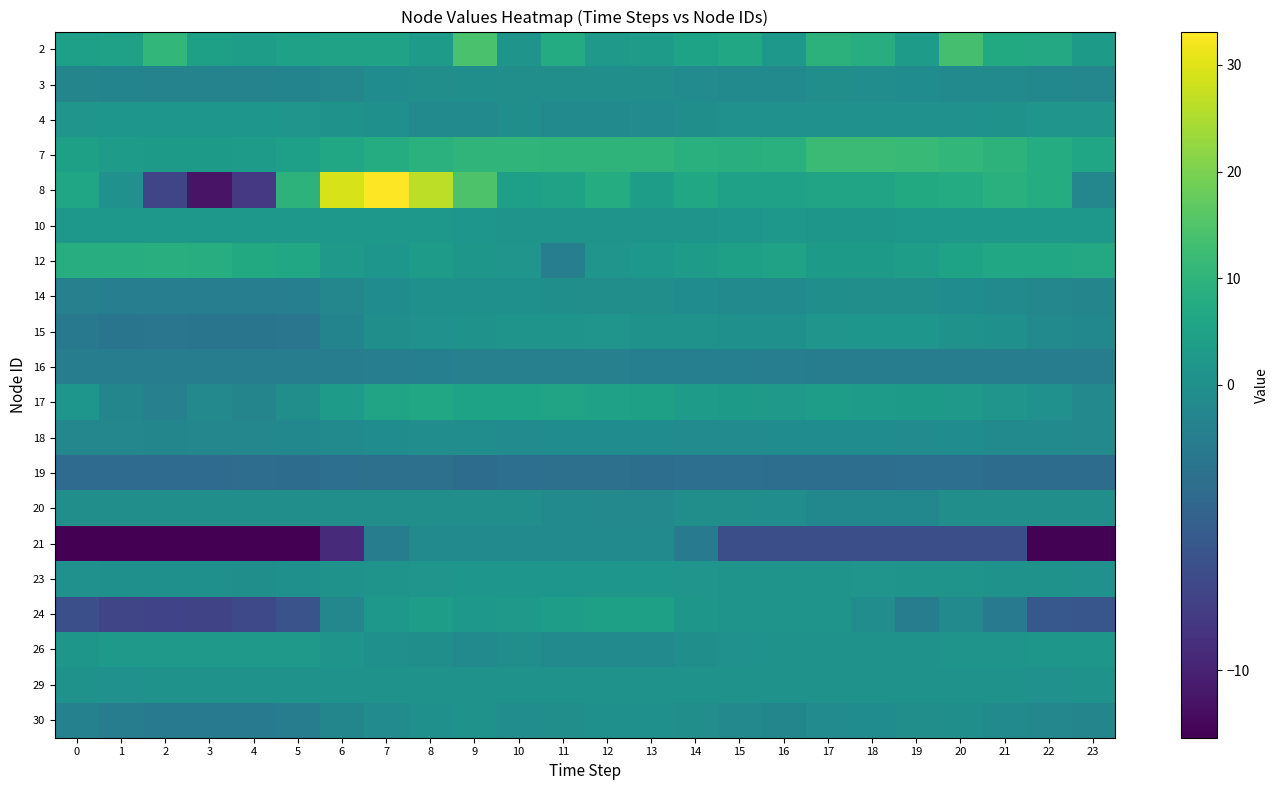

Reading left to right, transcribe all the data shown in this chart.

2: 0=4.2	1=4.8	2=10.7	3=4.6	4=4.1	5=4.8	6=5.2	7=5.0	8=3.4	9=14.0	10=1.3	11=7.6	12=2.8	13=3.6	14=5.3	15=6.6	16=2.2	17=9.5	18=8.1	19=3.2	20=13.7	21=7.1	22=6.9	23=3.0
3: 0=-1.1	1=-1.2	2=-1.3	3=-1.3	4=-1.3	5=-1.2	6=-0.9	7=-0.4	8=-0.1	9=-0.0	10=-0.1	11=-0.1	12=-0.2	13=-0.2	14=-0.4	15=-0.6	16=-0.5	17=-0.2	18=-0.2	19=-0.3	20=-0.5	21=-0.6	22=-0.8	23=-1.0
4: 0=1.4	1=1.8	2=1.8	3=1.8	4=1.8	5=1.4	6=0.6	7=0.1	8=-0.5	9=-0.5	10=-0.0	11=-0.5	12=-0.5	13=-0.4	14=-0.0	15=0.3	16=0.4	17=0.4	18=0.4	19=0.4	20=0.4	21=0.9	22=1.3	23=1.3
7: 0=4.6	1=3.6	2=3.0	3=3.0	4=3.4	5=4.2	6=6.5	7=8.0	8=9.2	9=10.1	10=10.2	11=10.0	12=10.1	13=10.0	14=9.0	15=8.6	16=8.8	17=12.0	18=12.0	19=11.7	20=10.8	21=9.6	22=7.8	23=6.0
8: 0=5.7	1=0.4	2=-7.2	3=-11.1	4=-8.3	5=9.6	6=29.1	7=33.1	8=26.4	9=14.7	10=4.2	11=5.0	12=7.8	13=3.9	14=6.7	15=4.8	16=4.7	17=5.5	18=5.7	19=7.0	20=7.5	21=8.9	22=7.8	23=-0.9
10: 0=2.2	1=2.2	2=2.2	3=2.2	4=2.2	5=2.2	6=2.1	7=2.1	8=2.1	9=1.6	10=1.1	11=1.1	12=1.1	13=1.1	14=1.1	15=1.6	16=2.1	17=2.1	18=2.1	19=2.1	20=2.1	21=2.1	22=2.1	23=2.2
12: 0=8.2	1=8.1	2=8.3	3=8.1	4=7.2	5=6.2	6=2.7	7=1.7	8=3.2	9=2.0	10=1.4	11=-1.8	12=1.4	13=2.3	14=3.6	15=4.6	16=4.9	17=2.9	18=2.9	19=3.9	20=5.4	21=6.6	22=6.6	23=6.9
14: 0=-1.6	1=-1.7	2=-1.8	3=-1.8	4=-1.7	5=-1.7	6=-1.0	7=-0.3	8=0.0	9=0.1	10=0.0	11=-0.1	12=-0.1	13=-0.1	14=-0.3	15=-0.6	16=-0.6	17=-0.1	18=-0.1	19=-0.1	20=-0.3	21=-0.6	22=-0.9	23=-1.1
15: 0=-2.4	1=-2.8	2=-2.6	3=-2.7	4=-2.7	5=-2.7	6=-1.2	7=-0.0	8=0.4	9=1.0	10=1.2	11=1.1	12=1.4	13=1.0	14=1.0	15=0.2	16=0.1	17=1.5	18=1.6	19=1.7	20=0.9	21=0.1	22=-0.5	23=-0.8
16: 0=-2.0	1=-2.0	2=-2.0	3=-2.0	4=-2.0	5=-2.0	6=-1.9	7=-1.7	8=-1.7	9=-1.6	10=-1.6	11=-1.6	12=-1.6	13=-1.7	14=-1.7	15=-1.7	16=-1.8	17=-1.8	18=-1.8	19=-1.8	20=-1.8	21=-1.9	22=-2.0	23=-2.0
17: 0=1.6	1=-1.0	2=-1.6	3=-0.7	4=-1.2	5=-0.2	6=3.1	7=5.7	8=6.4	9=5.3	10=5.4	11=5.5	12=4.7	13=4.6	14=3.2	15=3.1	16=2.7	17=3.8	18=3.5	19=3.0	20=2.6	21=1.5	22=0.5	23=-0.7
18: 0=-0.9	1=-0.9	2=-1.0	3=-0.9	4=-0.9	5=-0.8	6=-0.6	7=-0.3	8=-0.2	9=-0.3	10=-0.4	11=-0.3	12=-0.4	13=-0.4	14=-0.4	15=-0.4	16=-0.4	17=-0.3	18=-0.4	19=-0.4	20=-0.4	21=-0.5	22=-0.6	23=-0.7
19: 0=-3.8	1=-3.8	2=-3.8	3=-3.8	4=-3.6	5=-3.7	6=-3.3	7=-3.2	8=-3.2	9=-3.6	10=-3.3	11=-3.2	12=-3.3	13=-3.4	14=-3.3	15=-3.3	16=-3.4	17=-3.4	18=-3.4	19=-3.3	20=-3.3	21=-3.6	22=-3.6	23=-3.6
20: 0=-0.1	1=-0.1	2=-0.1	3=-0.1	4=-0.1	5=-0.1	6=-0.1	7=-0.1	8=-0.1	9=-0.1	10=-0.1	11=-0.6	12=-0.8	13=-0.8	14=-0.1	15=-0.1	16=-0.3	17=-0.8	18=-0.8	19=-0.8	20=-0.1	21=-0.1	22=-0.1	23=-0.1
21: 0=-12.4	1=-12.4	2=-12.4	3=-12.4	4=-12.4	5=-12.4	6=-9.3	7=-2.0	8=-0.6	9=-0.6	10=-0.6	11=-0.6	12=-0.6	13=-0.6	14=-2.1	15=-6.5	16=-6.5	17=-6.5	18=-6.5	19=-6.5	20=-6.5	21=-6.5	22=-12.2	23=-12.2
23: 0=0.3	1=0.2	2=0.1	3=0.1	4=-0.1	5=0.0	6=0.6	7=1.1	8=1.5	9=1.8	10=1.7	11=1.7	12=1.7	13=1.6	14=1.5	15=1.2	16=1.1	17=1.3	18=1.3	19=1.3	20=1.2	21=1.0	22=0.7	23=0.5
24: 0=-6.3	1=-7.2	2=-7.4	3=-7.3	4=-7.0	5=-6.1	6=-0.9	7=2.2	8=3.8	9=2.2	10=2.6	11=4.0	12=4.6	13=4.5	14=2.0	15=1.1	16=1.1	17=1.3	18=-0.3	19=-1.9	20=-0.5	21=-2.1	22=-5.6	23=-5.8
26: 0=2.1	1=2.5	2=2.5	3=2.5	4=2.5	5=2.5	6=1.3	7=0.1	8=-0.0	9=-0.7	10=-0.2	11=-0.5	12=-0.7	13=-0.7	14=-0.0	15=0.5	16=0.6	17=0.6	18=0.6	19=0.8	20=1.3	21=1.3	22=1.9	23=1.9
29: 0=0.7	1=0.4	2=0.6	3=0.7	4=0.7	5=0.6	6=0.8	7=0.7	8=1.0	9=0.8	10=0.6	11=0.6	12=0.7	13=0.5	14=0.6	15=0.6	16=0.7	17=0.7	18=0.6	19=0.8	20=0.8	21=0.6	22=0.5	23=0.6
30: 0=-1.5	1=-2.0	2=-2.1	3=-2.1	4=-2.1	5=-2.0	6=-1.0	7=-0.5	8=0.2	9=0.6	10=-0.2	11=-0.2	12=0.1	13=0.0	14=-0.1	15=-0.8	16=-1.0	17=-0.4	18=-0.4	19=-0.1	20=-0.1	21=-0.5	22=-0.9	23=-1.1